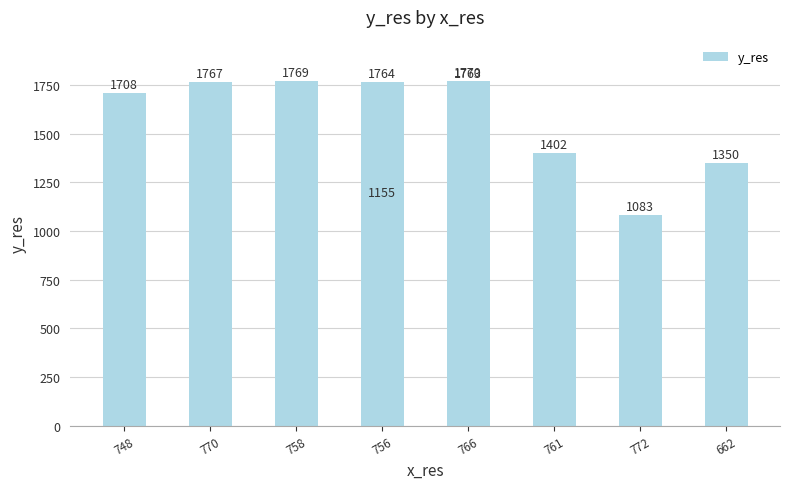

Are the bars horizontal?

No